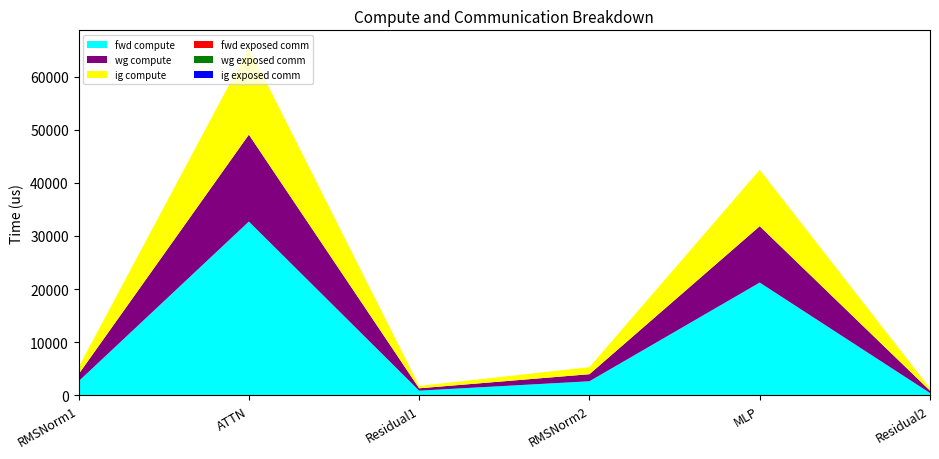

Reading left to right, what are all the values shown in this chart?

fwd compute: 2659.4	32708.8	890.4	2659.4	21227.2	445.2
wg compute: 1329.7	16354.4	445.2	1329.7	10613.6	445.2
ig compute: 1329.7	16354.4	445.2	1329.7	10613.6	445.2
fwd exposed comm: 0.0	0.0	0.0	0.0	0.0	0.0
wg exposed comm: 0.0	0.0	0.0	0.0	0.0	0.0
ig exposed comm: 0.0	0.0	0.0	0.0	0.0	0.0